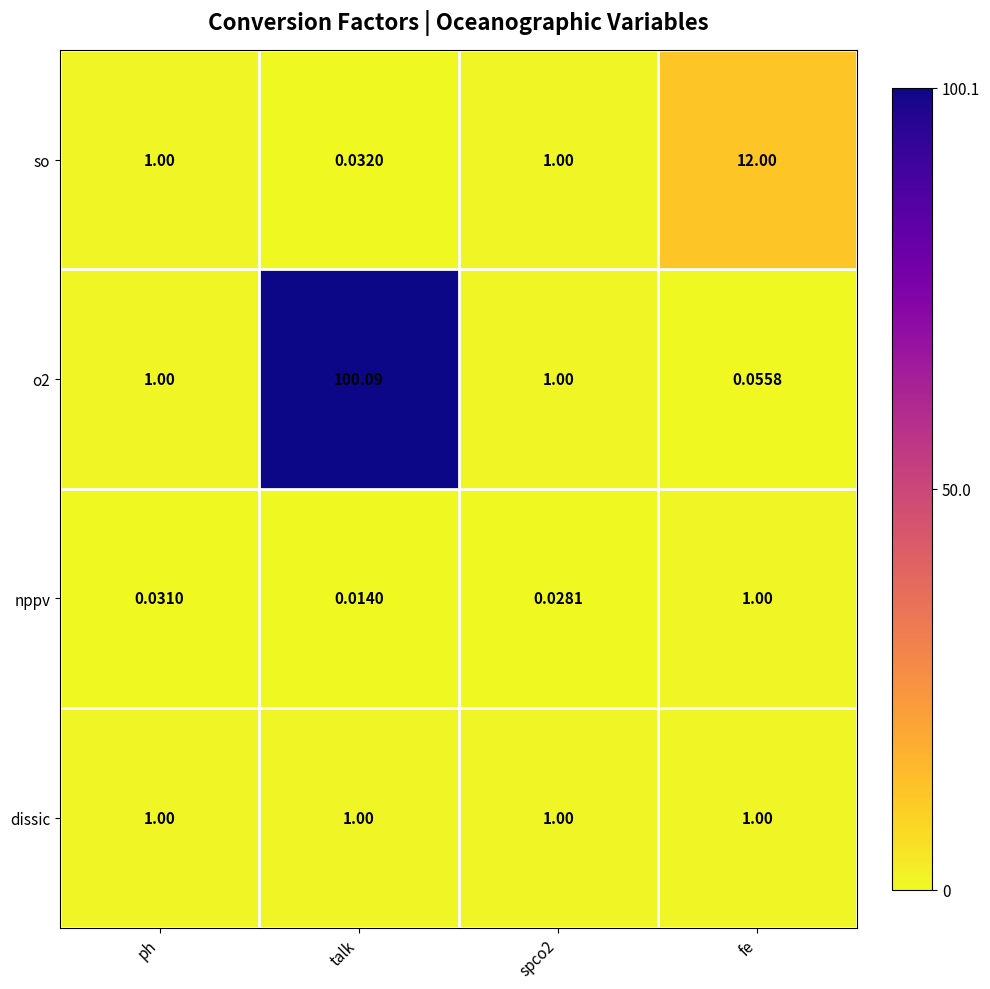

At which category is the sum across all series the highest?

talk